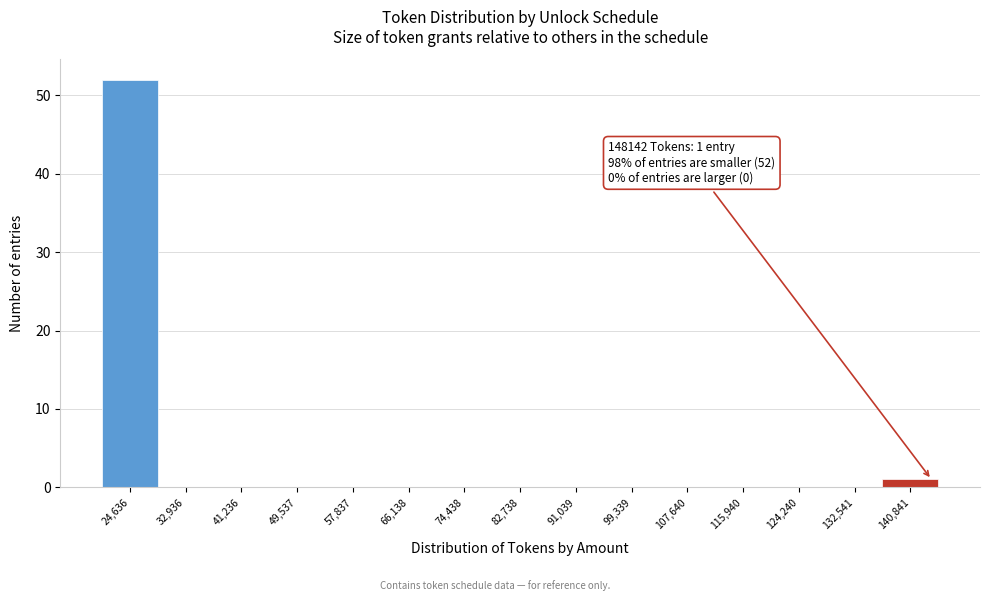

Reading left to right, list all the values displayed in this chart.

24,636=52	32,936=0	41,236=0	49,537=0	57,837=0	66,138=0	74,438=0	82,738=0	91,039=0	99,339=0	107,640=0	115,940=0	124,240=0	132,541=0	140,841=1